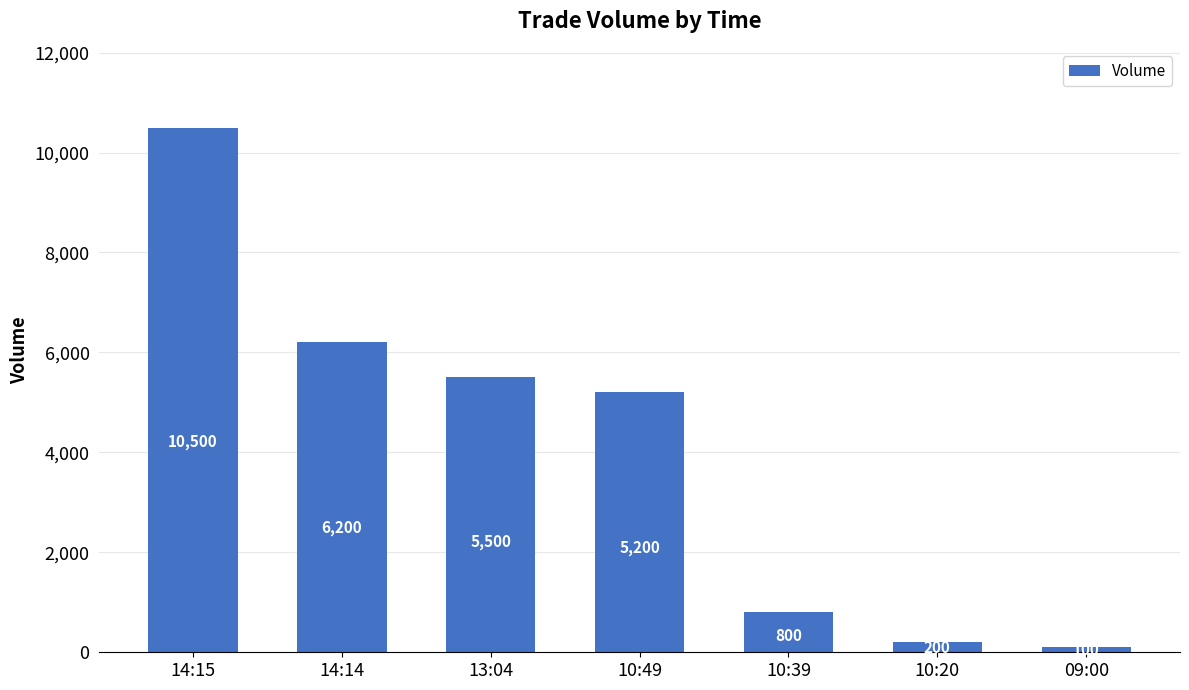

List the labels in order of value, smallest first.

09:00, 10:20, 10:39, 10:49, 13:04, 14:14, 14:15